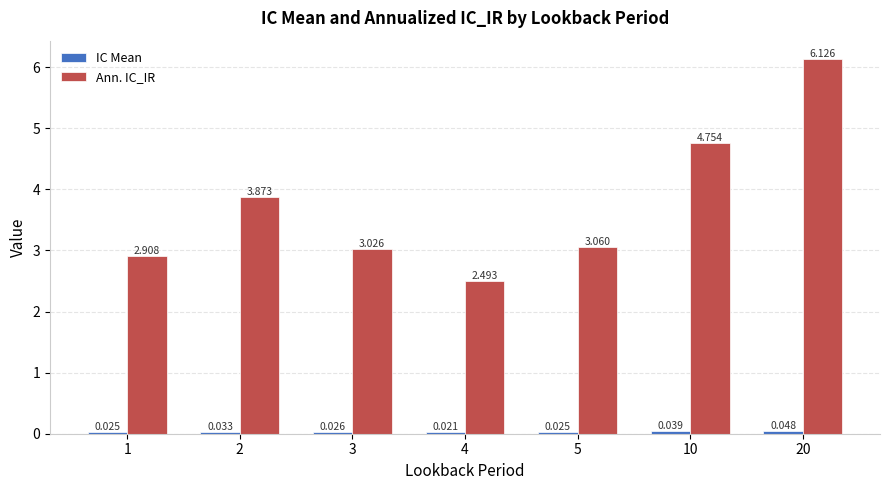

Between 4 and 10, which series saw the biggest shift?

Ann. IC_IR